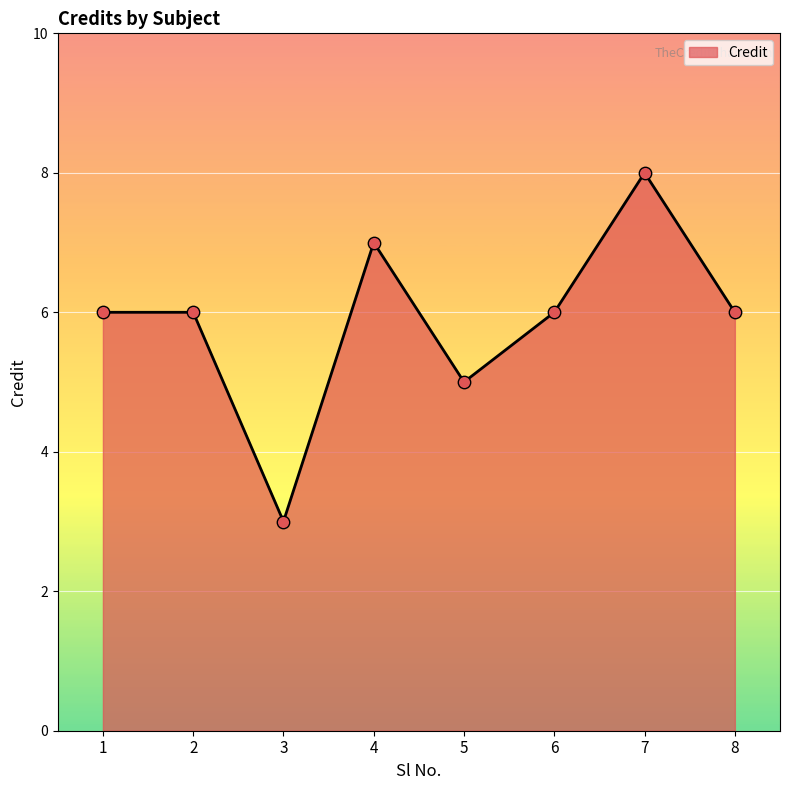

Which has a higher value, 7 or 1?

7